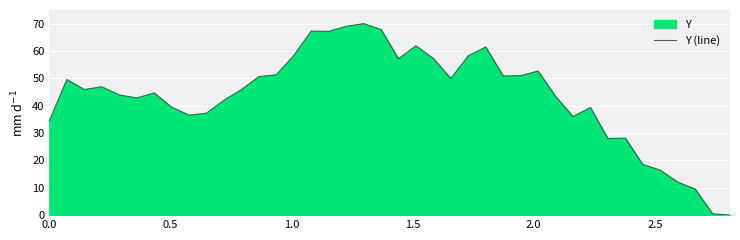

What is the maximum value shown in the chart?

70.0